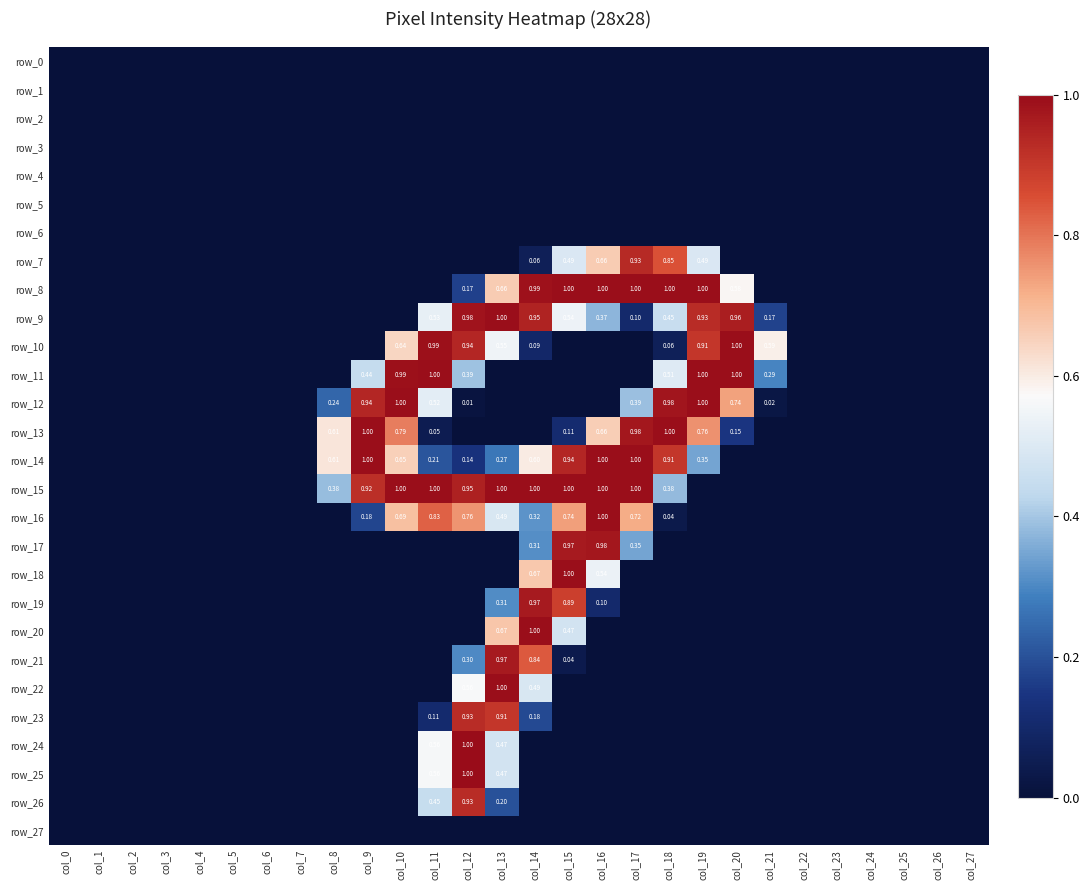

What is the average value of the row_11 series?

0.2